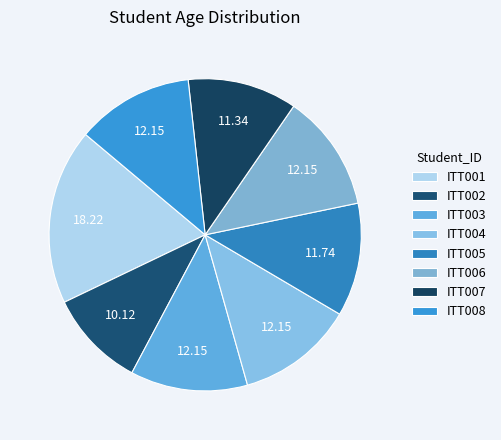

What percentage is the ITT004 slice, to the nearest percent?

12%